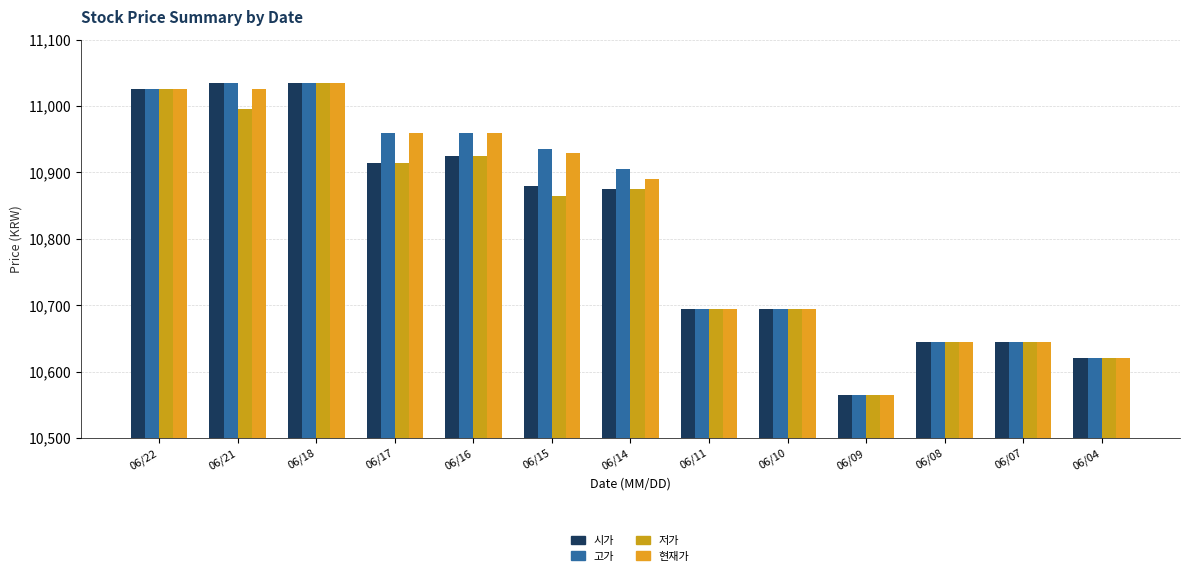

Does the chart contain stacked bars?

No